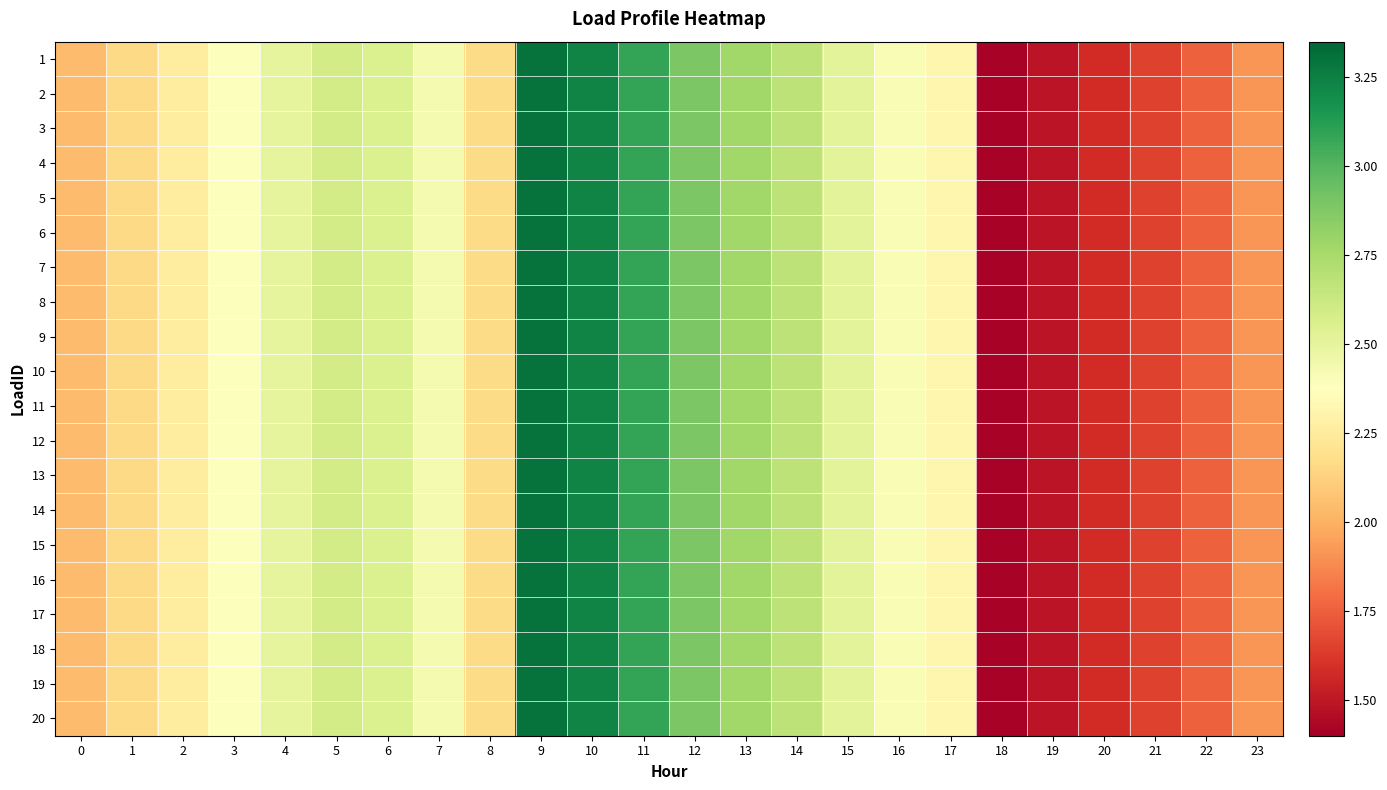

Rank the series at 3 from highest to lowest value.

1, 2, 3, 4, 5, 6, 7, 8, 9, 10, 11, 12, 13, 14, 15, 16, 17, 18, 19, 20